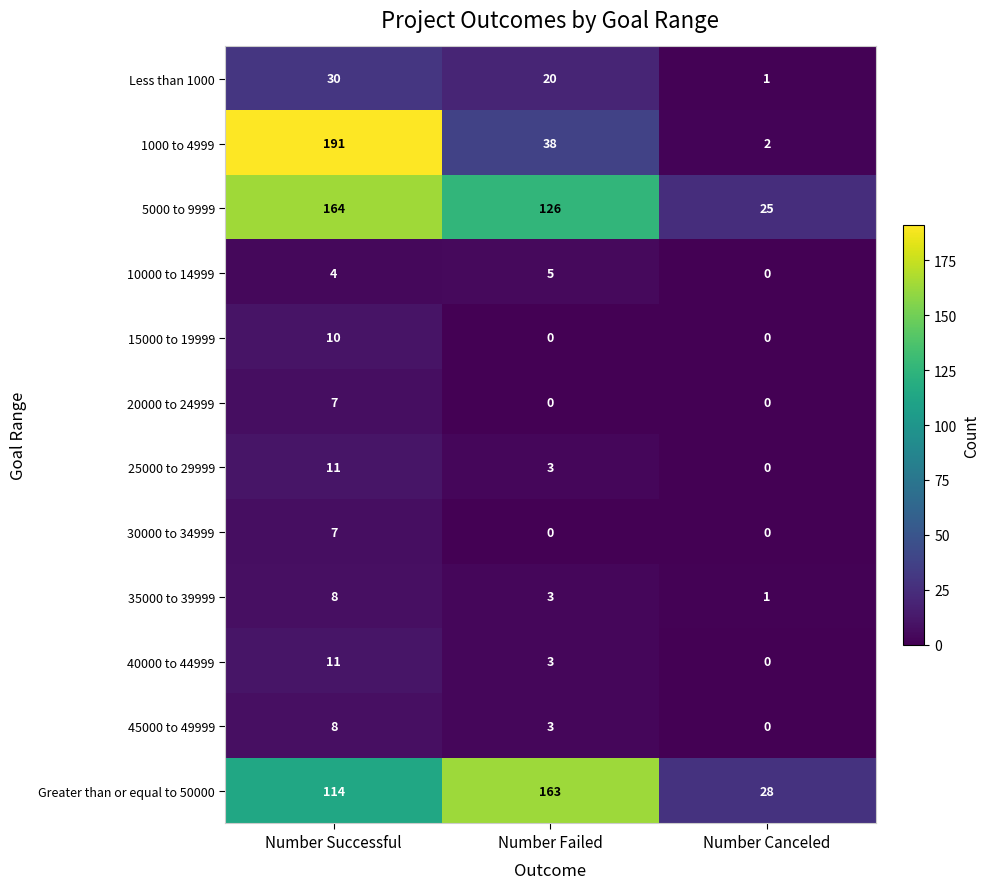

What is the highest value of the 40000 to 44999 series?

11